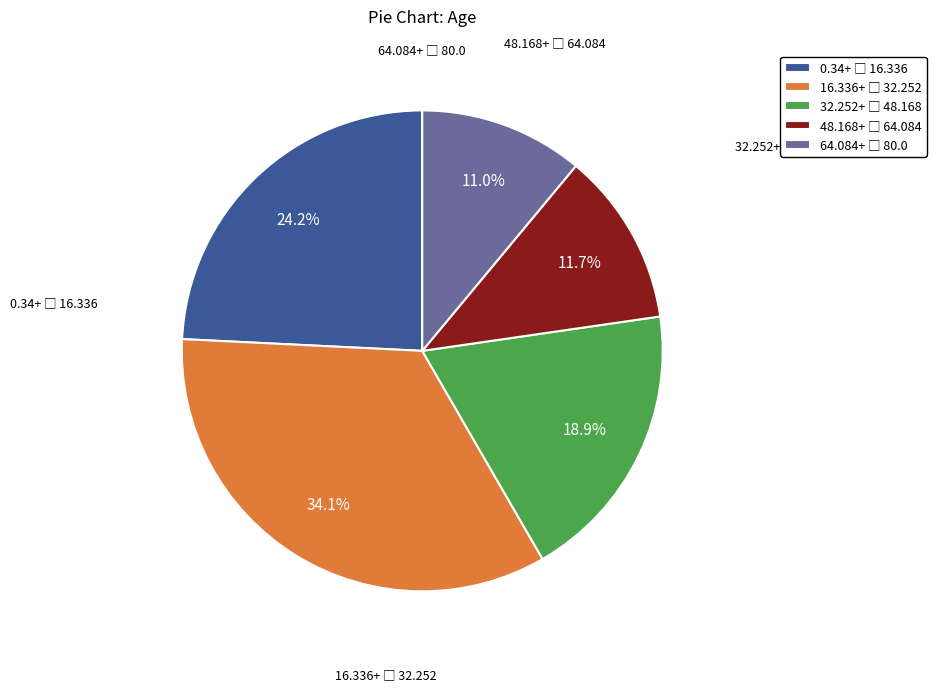

Is there a majority slice in this chart?

No